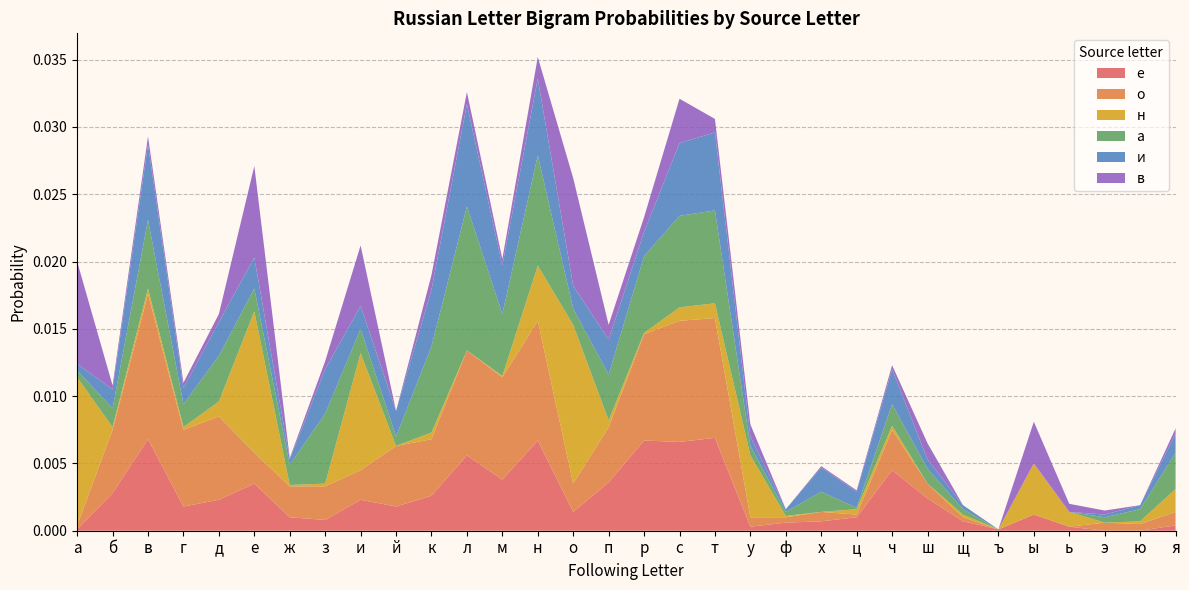

Is it true that е equals 0.0 at у?

True